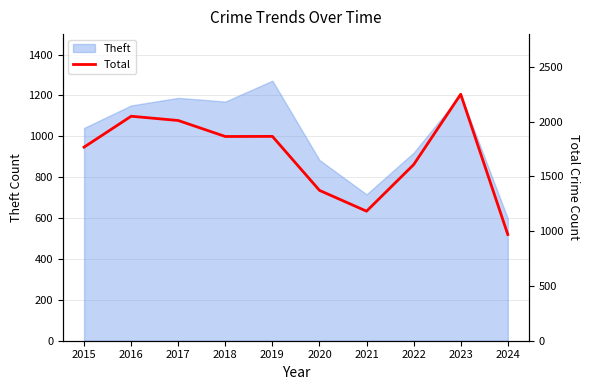

What is the highest value of the Theft series?

1272